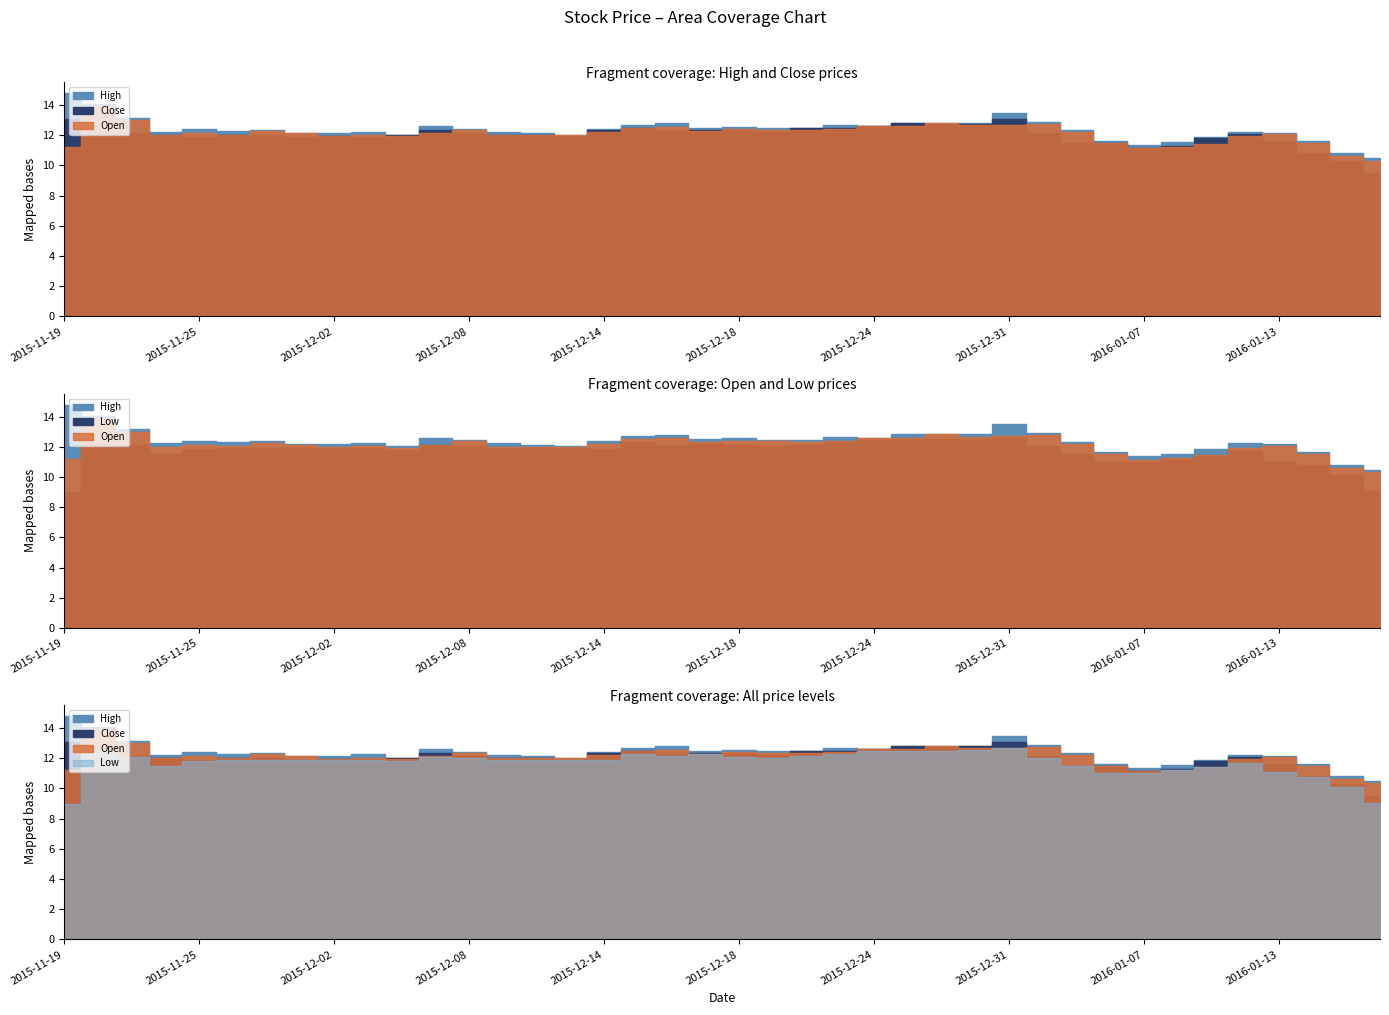

What is the difference between the maximum and second lowest values in the Open series?

3.3